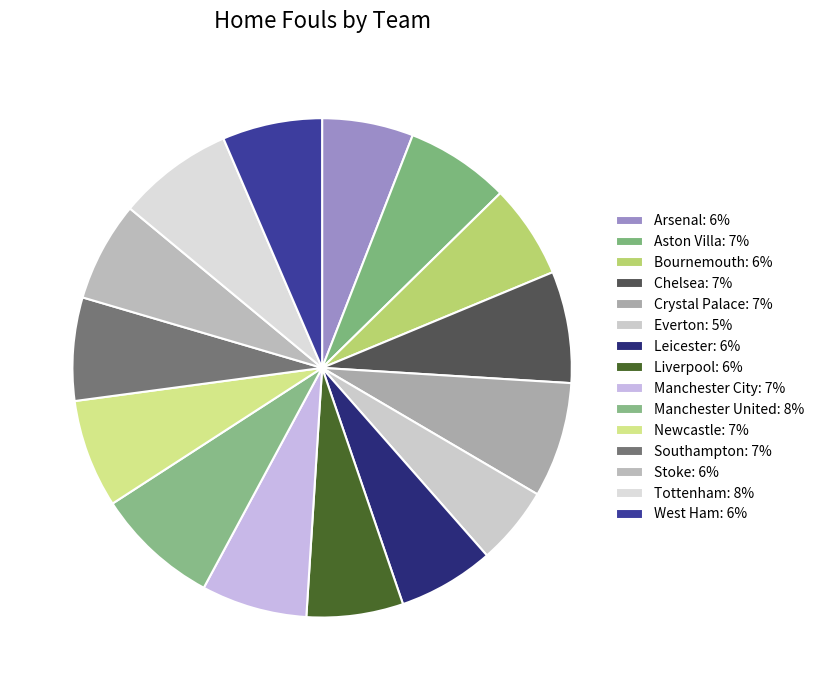

Is it true that Crystal Palace is 20% of the pie?

False